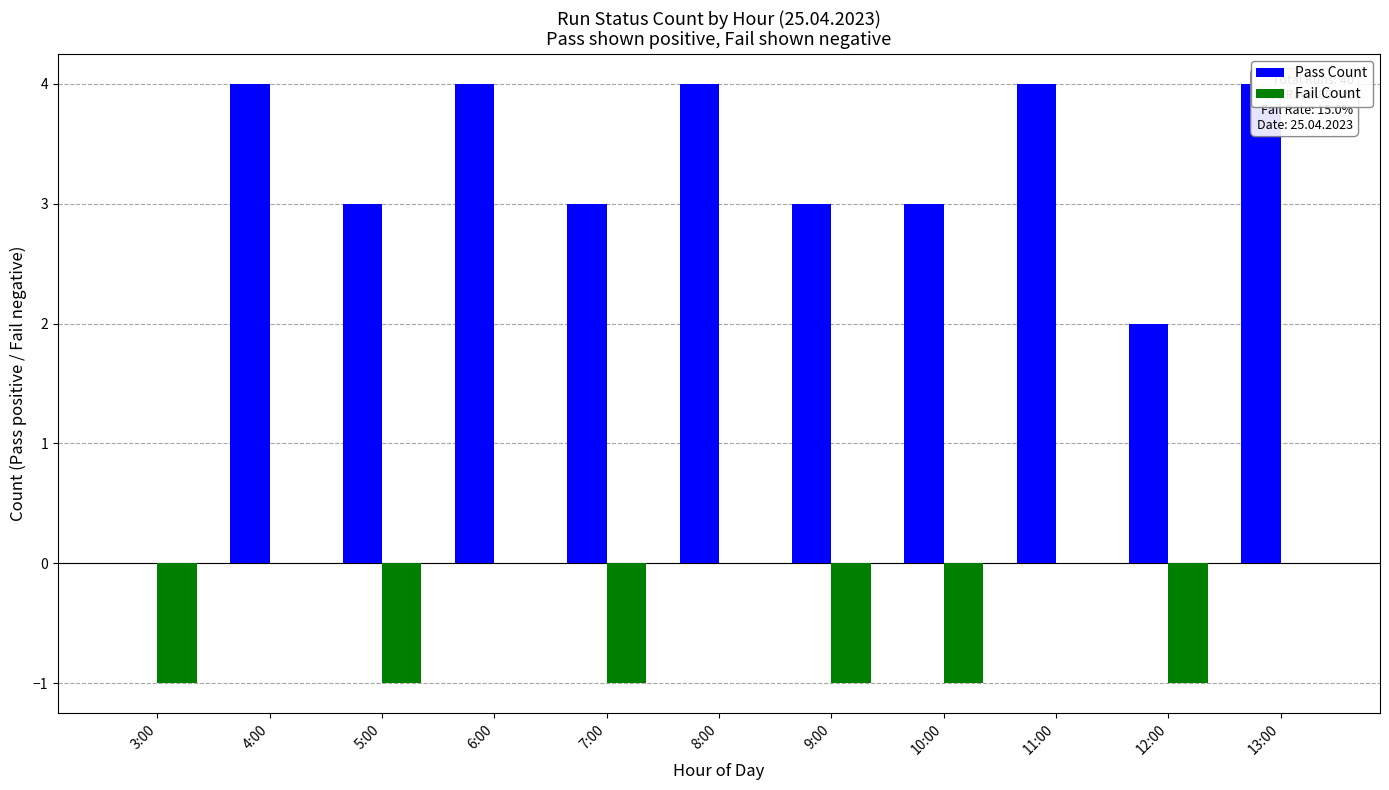

At which category does the chart reach its minimum across all series?

3:00